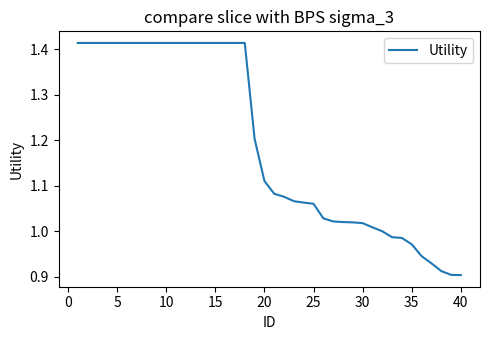

Count the number of categories in the chart.

40